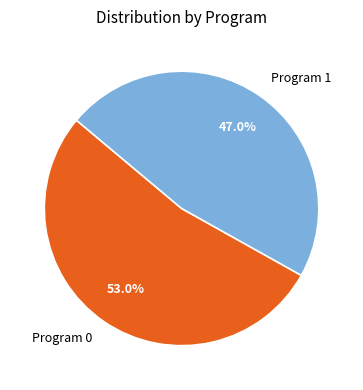

Which slice is the smallest?

Program 1